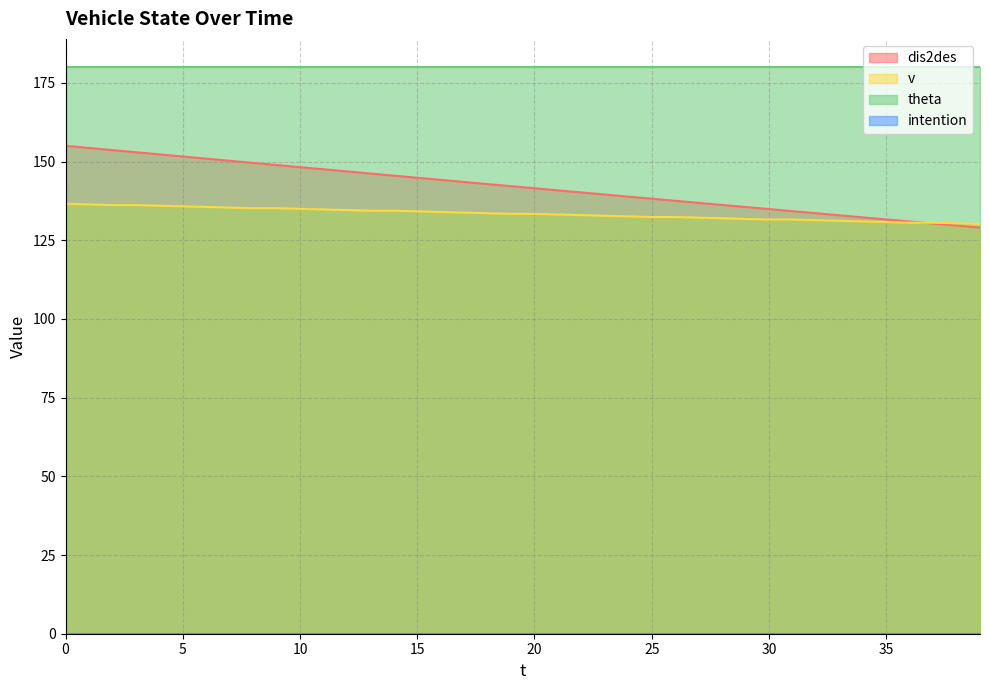

The v series shows 132.4 at 26. True or false?

True